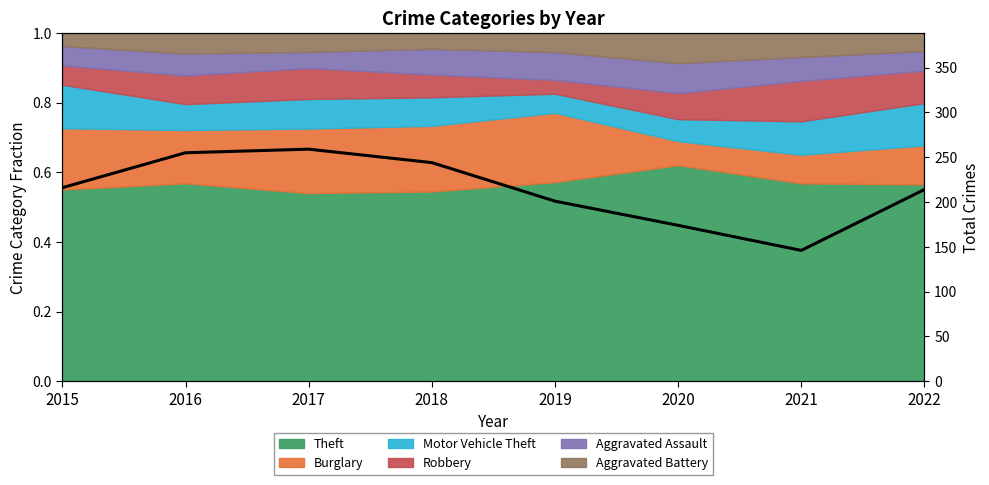

True or false: the data shows 146 at 2021.

True